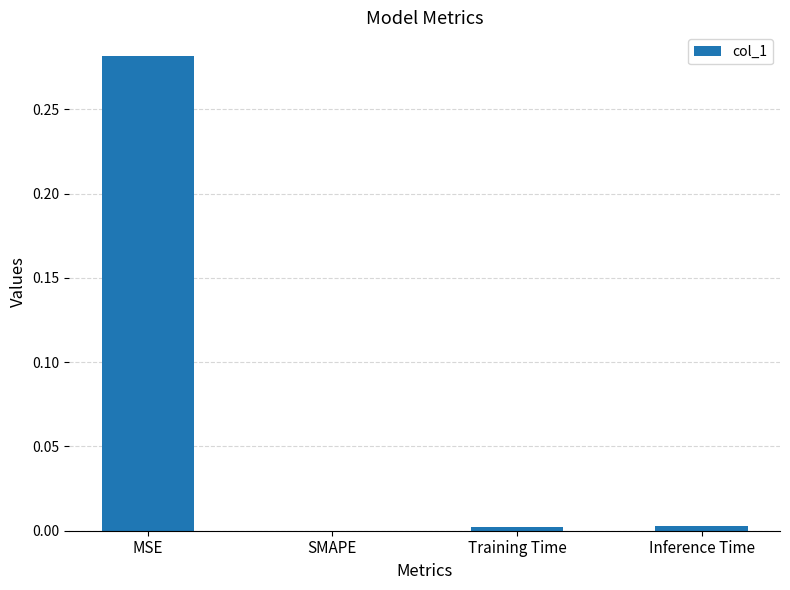

True or false: the data shows 0.0 at SMAPE.

True